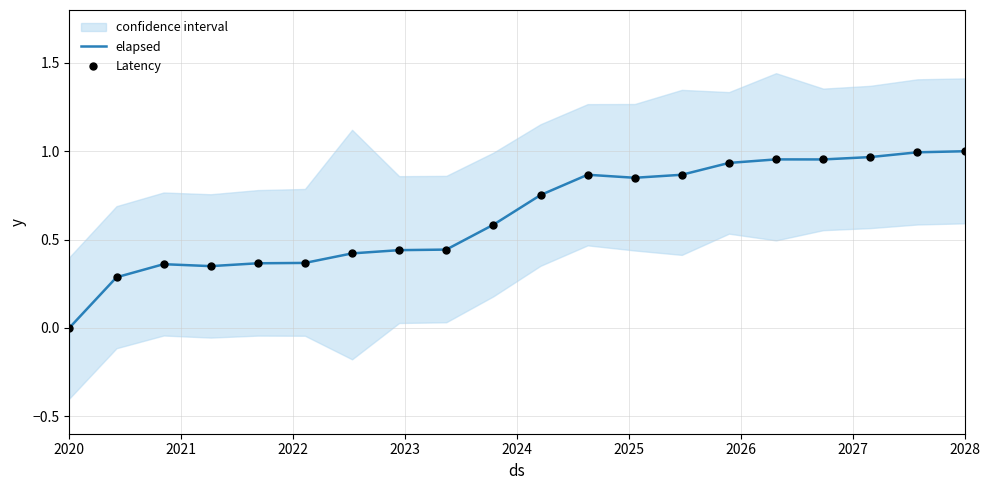

What are all the series names shown in the legend?

elapsed, Latency